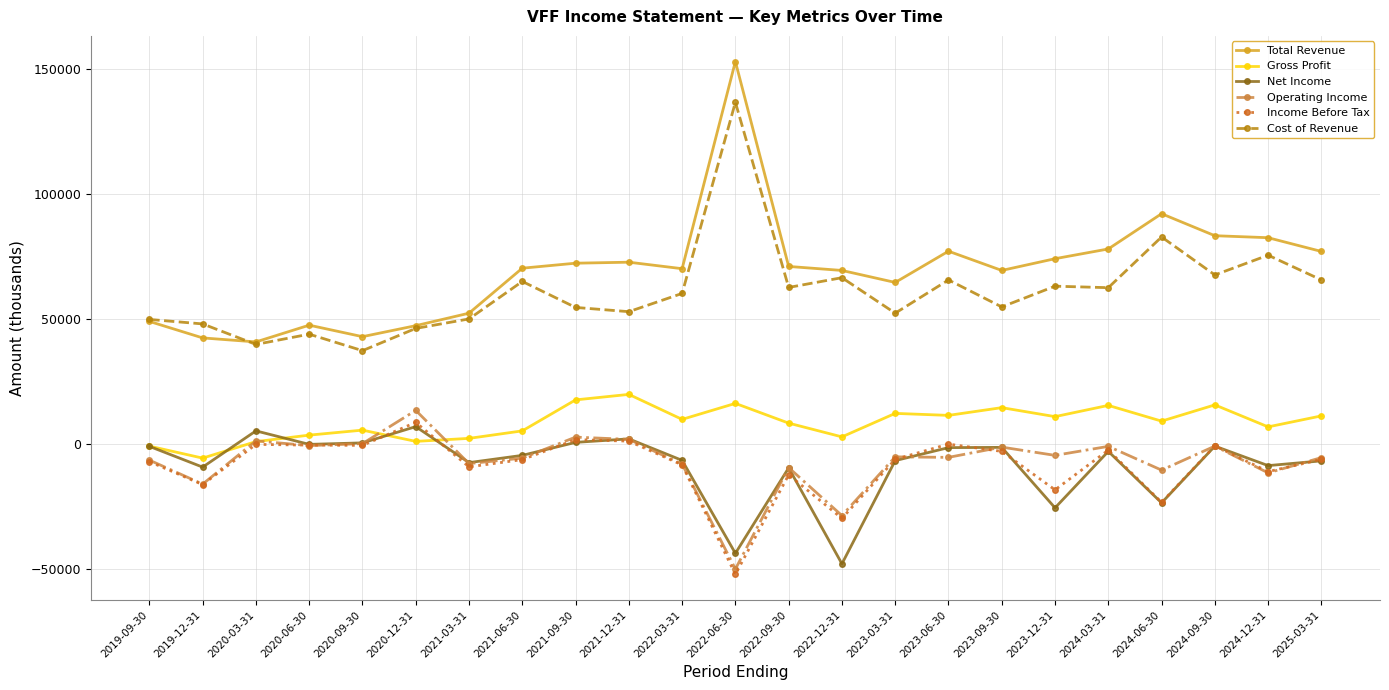

At how many categories does at least one series exceed 24873?

23